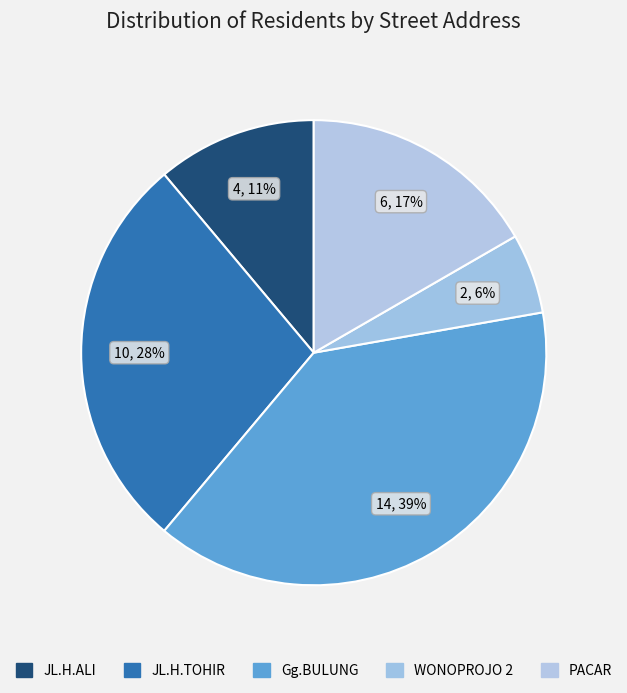

How many slices are in this pie chart?

5